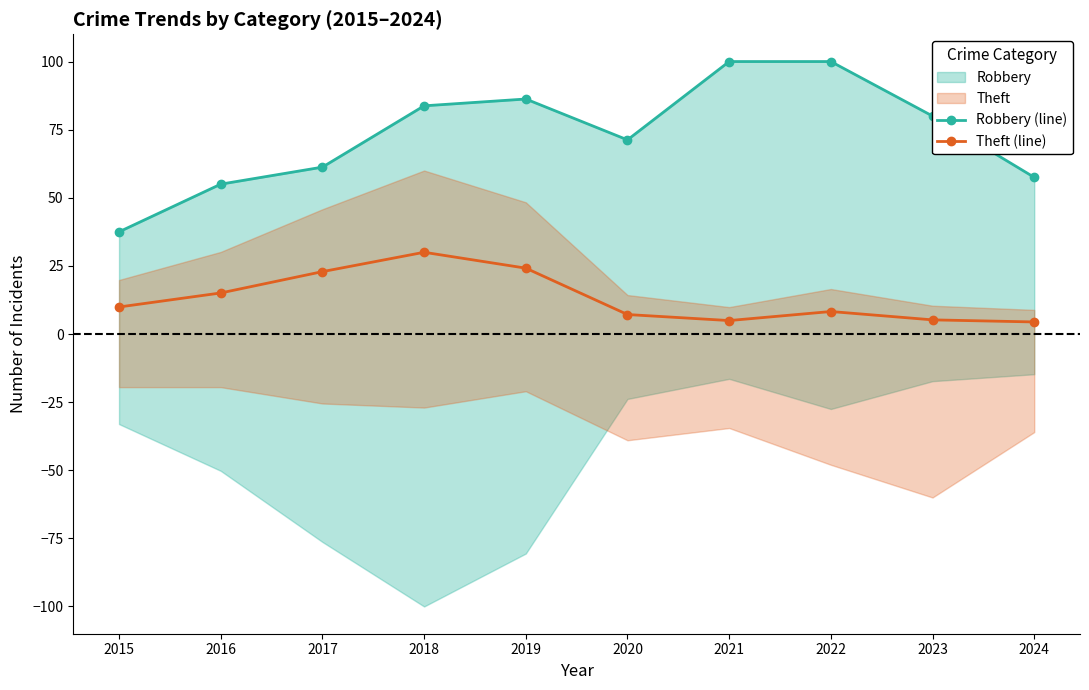

Reading right to left, what are all the values shown in this chart?

Robbery (line): 2024=57.5	2023=80.0	2022=100.0	2021=100.0	2020=71.2	2019=86.2	2018=83.8	2017=61.3	2016=55.0	2015=37.5
Theft (line): 2024=4.4	2023=5.2	2022=8.3	2021=4.9	2020=7.1	2019=24.2	2018=30.0	2017=22.9	2016=15.1	2015=9.9